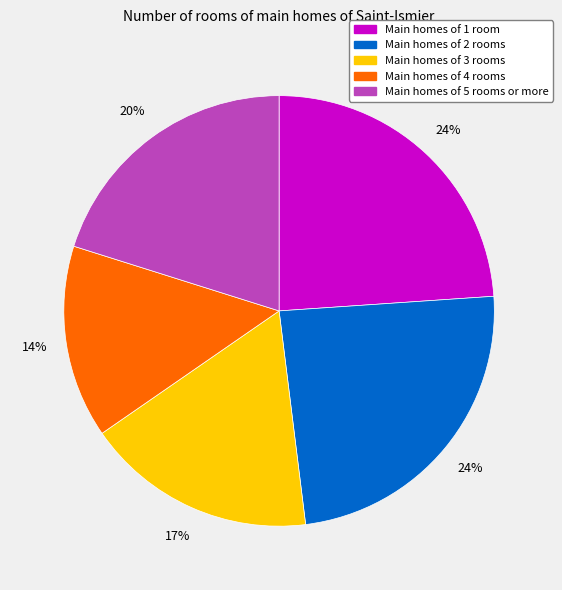

Is there a majority slice in this chart?

No